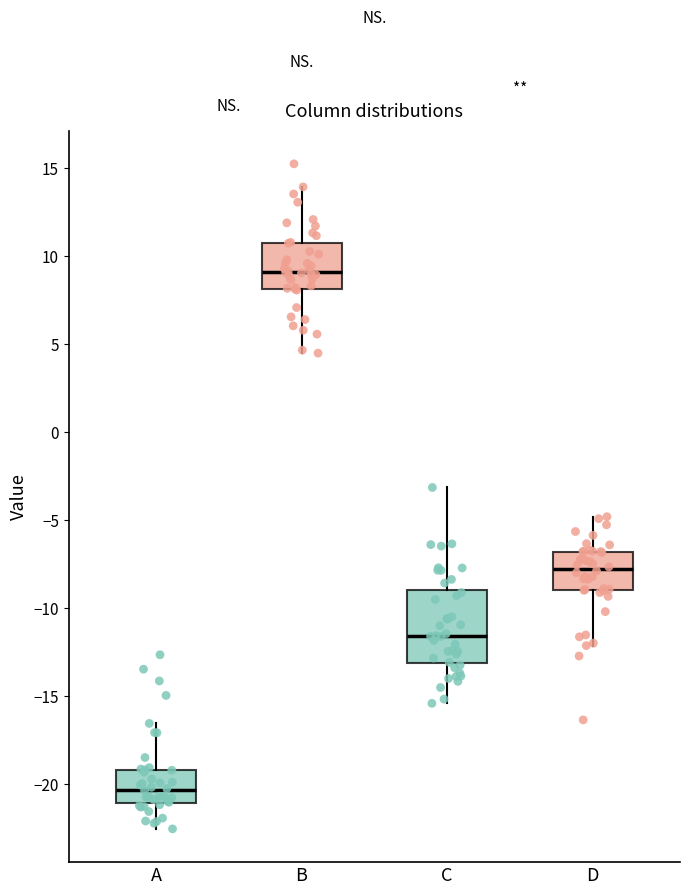

Which box's median line is the lowest?

A